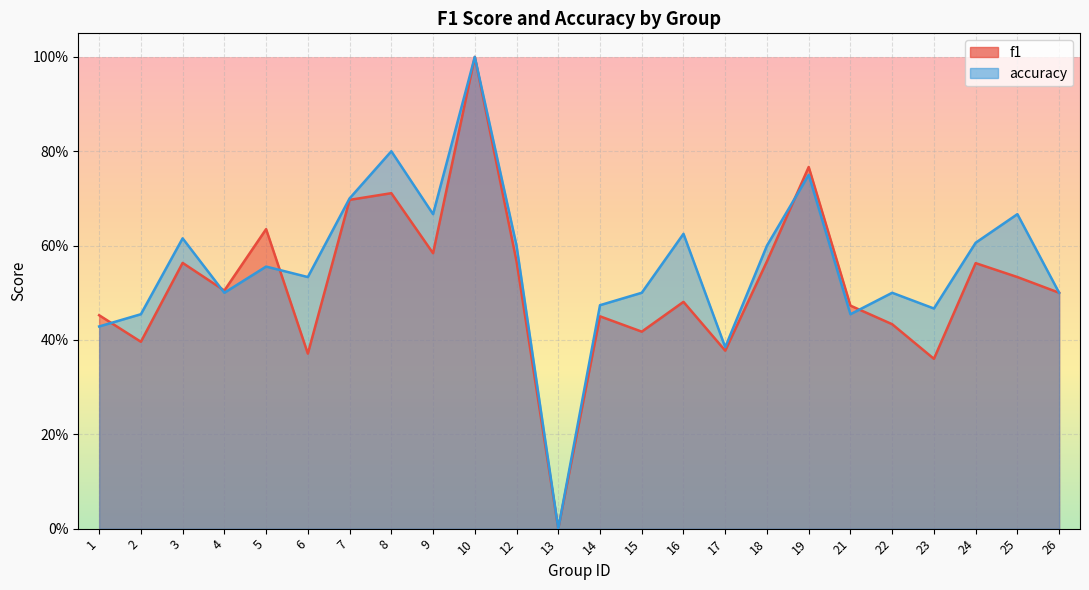

Count the accuracy values in the range 0 to 1.

24